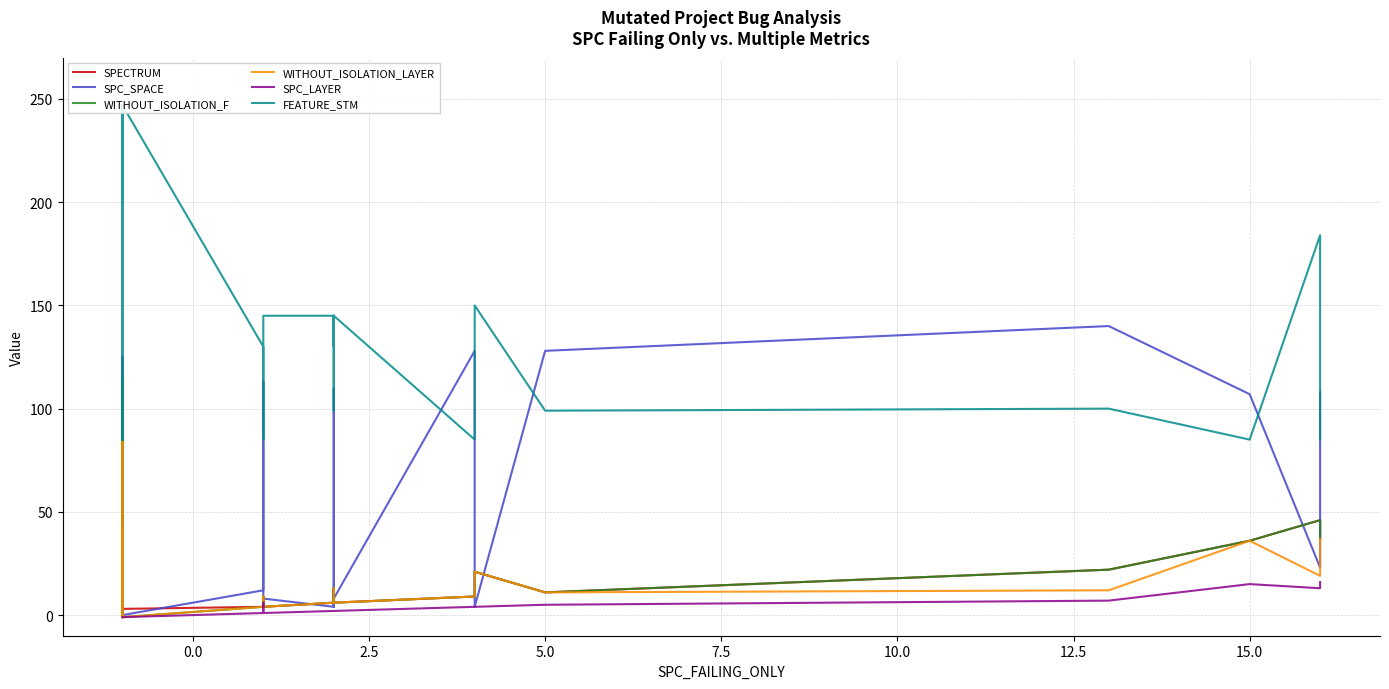

Is the value of SPC_SPACE at 9 greater than the value of SPECTRUM at 21?

No